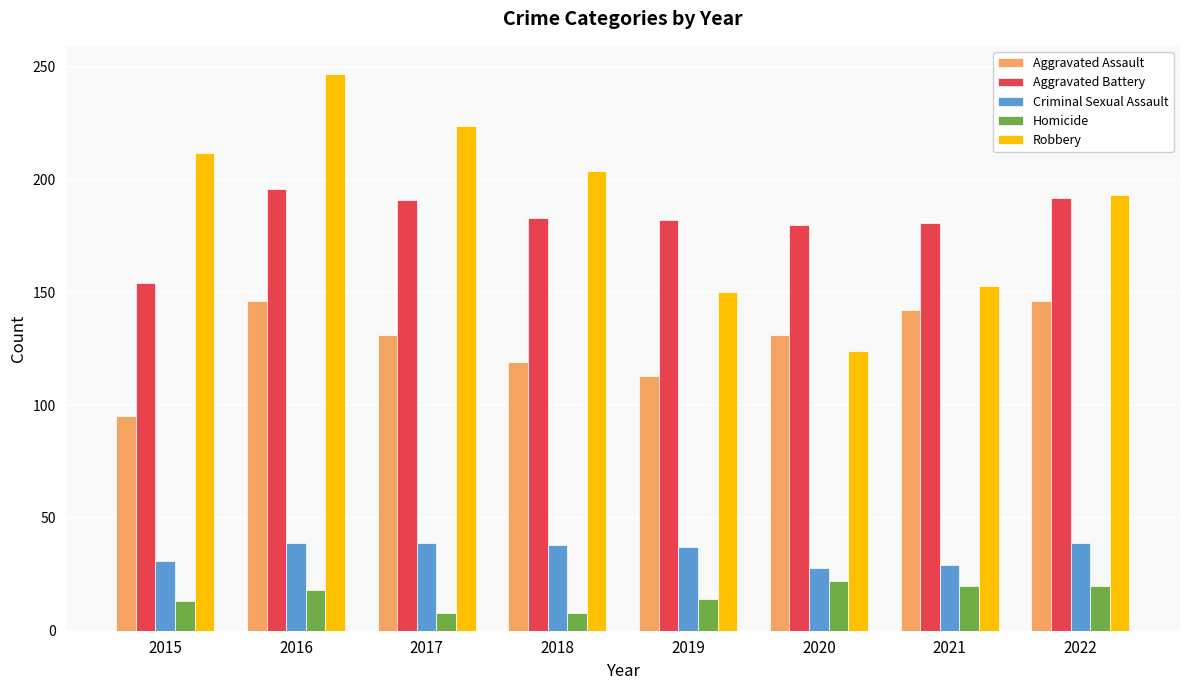

At which category is the sum across all series the highest?

2016